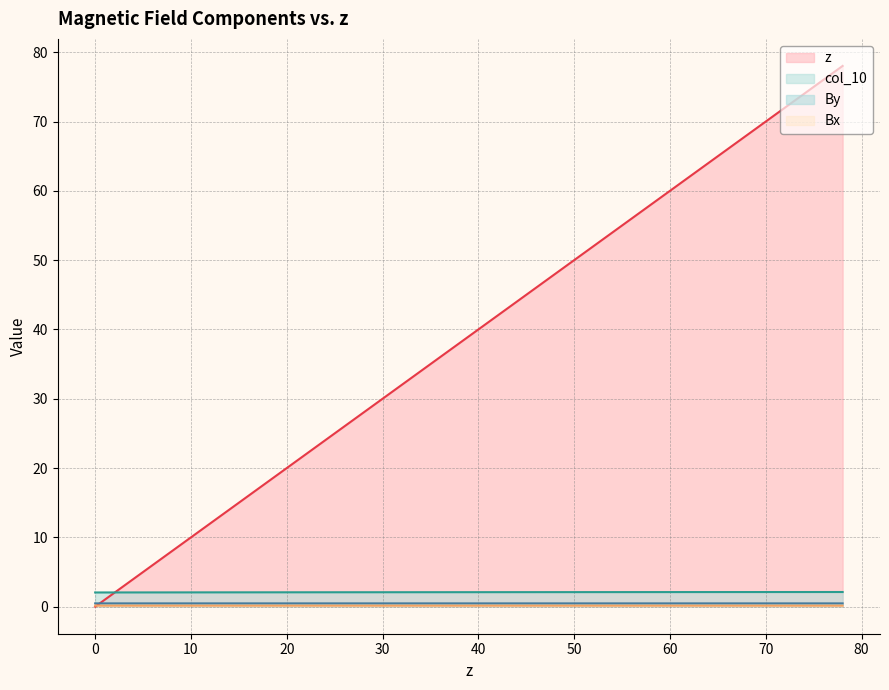

List the labels in order of By value, smallest first.

54.01746359999999, 76.0245784, 78.0252252, 70.022638, 46.01487639999999, 60.01940400000001, 74.0239316, 68.0219912, 42.01358279999999, 62.02005080000001, 72.0232848, 40.012936, 56.01811039999998, 58.01875719999998, 50.01616999999999, 66.0213444, 64.0206976, 52.01681679999999, 48.01552319999999, 34.0109956, 38.0122892, 44.01422959999999, 32.0103488, 36.0116424, 24.00776159999998, 20.00646799999998, 28.00905520000001, 22.00711479999998, 30.009702, 26.00840840000001, 14.00452760000002, 18.00582120000001, 12.00388079999999, 16.00517439999999, 10.00323400000002, 6.001940399999967, 4.001293599999997, 2.00064679999997, 0, 8.002587199999994